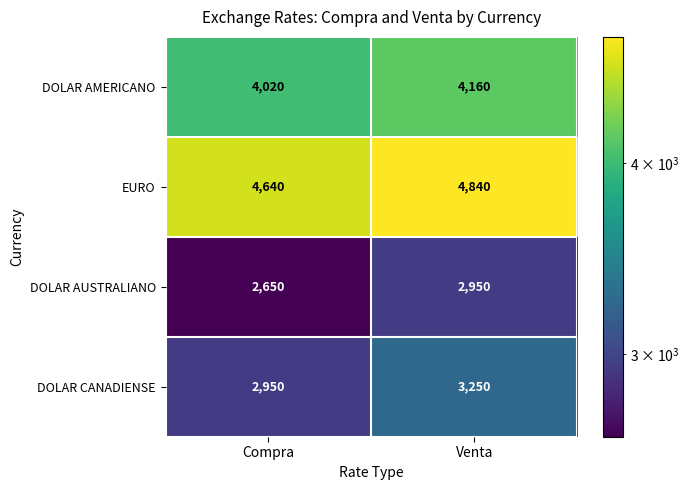

At Compra, list the series in order from largest to smallest.

EURO, DOLAR AMERICANO, DOLAR CANADIENSE, DOLAR AUSTRALIANO